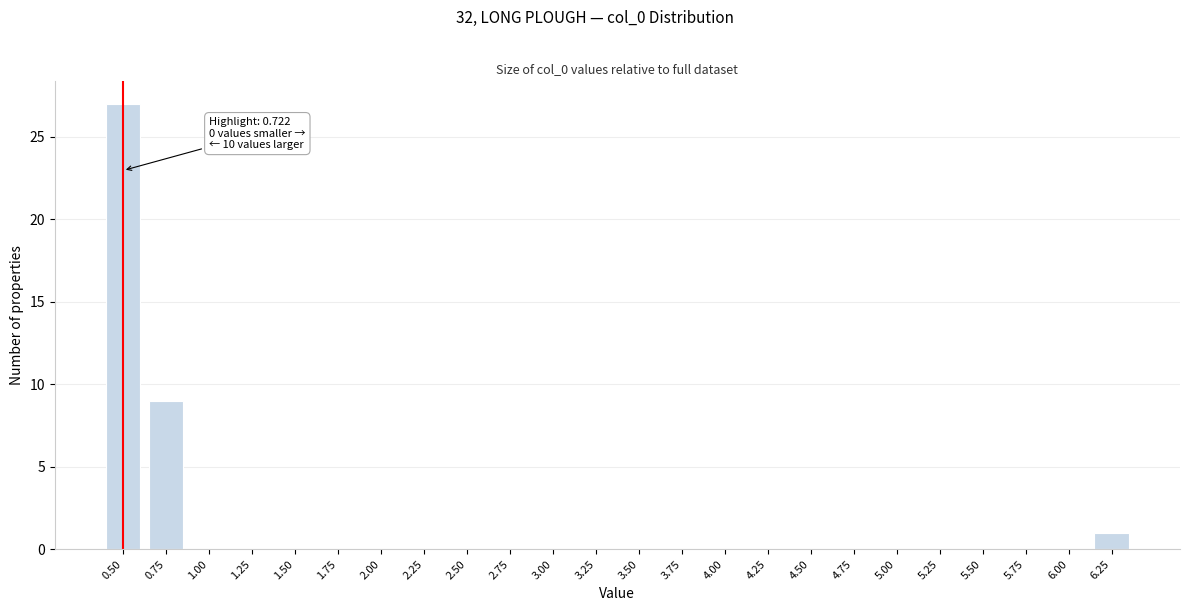

Reading left to right, transcribe all the data shown in this chart.

0.50=27	0.75=9	1.00=0	1.25=0	1.50=0	1.75=0	2.00=0	2.25=0	2.50=0	2.75=0	3.00=0	3.25=0	3.50=0	3.75=0	4.00=0	4.25=0	4.50=0	4.75=0	5.00=0	5.25=0	5.50=0	5.75=0	6.00=0	6.25=1